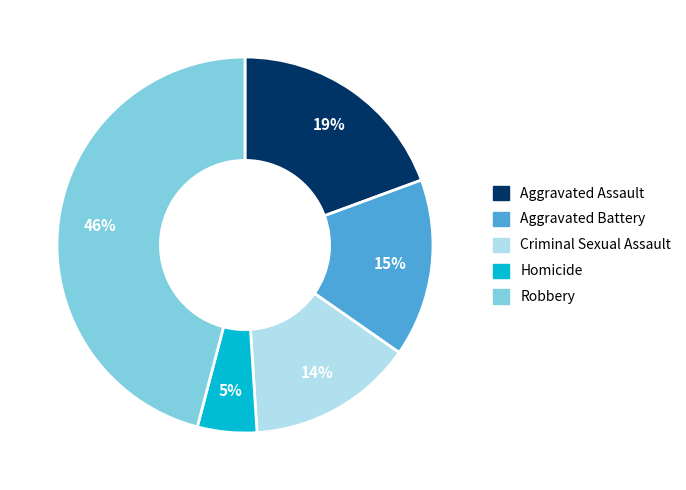

What is the ratio of the value at Aggravated Battery to the value at Robbery?

0.3